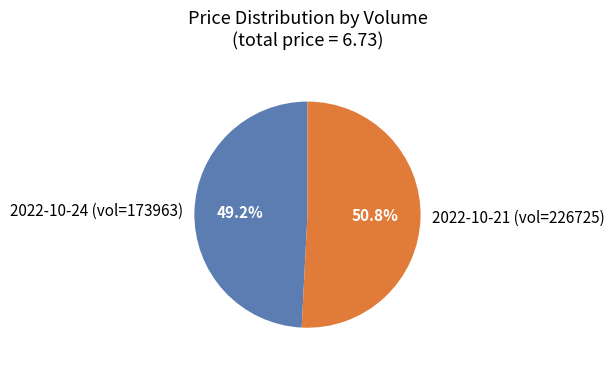

Do 2022-10-24 (vol=173963) and 2022-10-21 (vol=226725) together represent more than half of the pie?

Yes